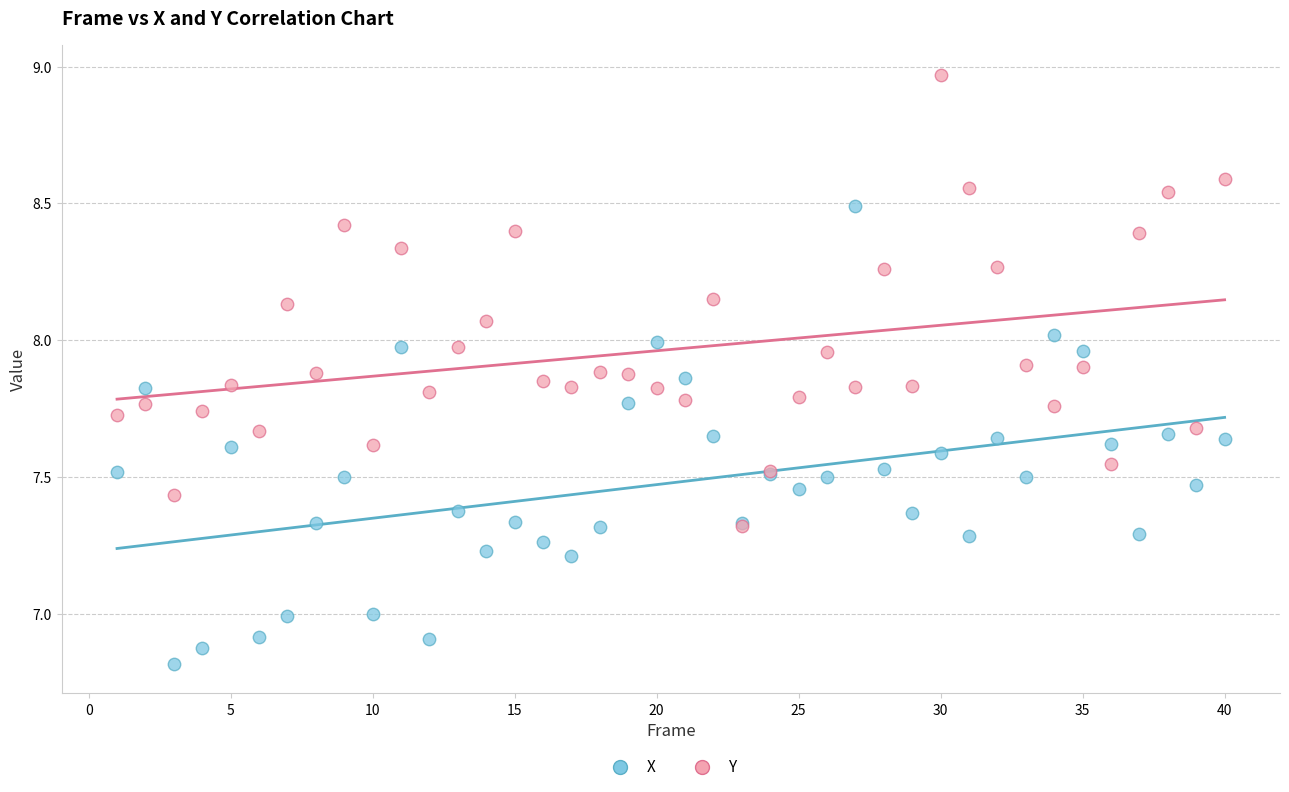

Which series contains the highest Y value?

Y